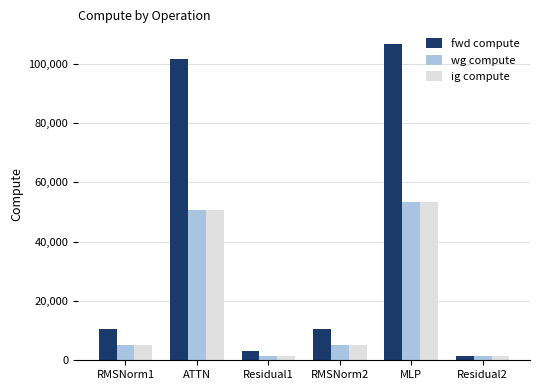

Reading left to right, list all the values displayed in this chart.

fwd compute: RMSNorm1=10556.4	ATTN=101639.9	Residual1=3129.6	RMSNorm2=10556.4	MLP=106644.3	Residual2=1564.8
wg compute: RMSNorm1=5278.2	ATTN=50819.9	Residual1=1564.8	RMSNorm2=5278.2	MLP=53322.2	Residual2=1564.8
ig compute: RMSNorm1=5278.2	ATTN=50819.9	Residual1=1564.8	RMSNorm2=5278.2	MLP=53322.2	Residual2=1564.8